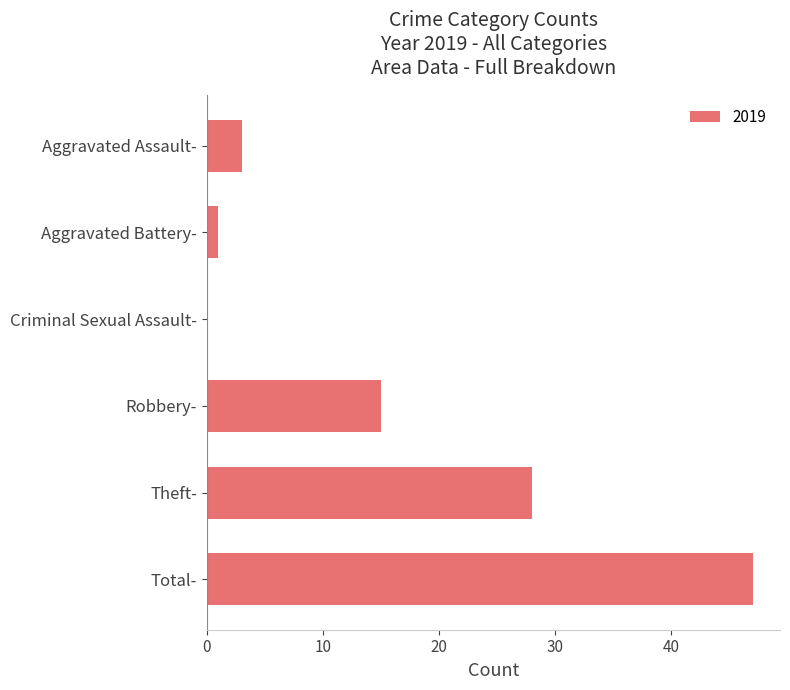

What is the sum of the values at Total- and Aggravated Battery-?

48